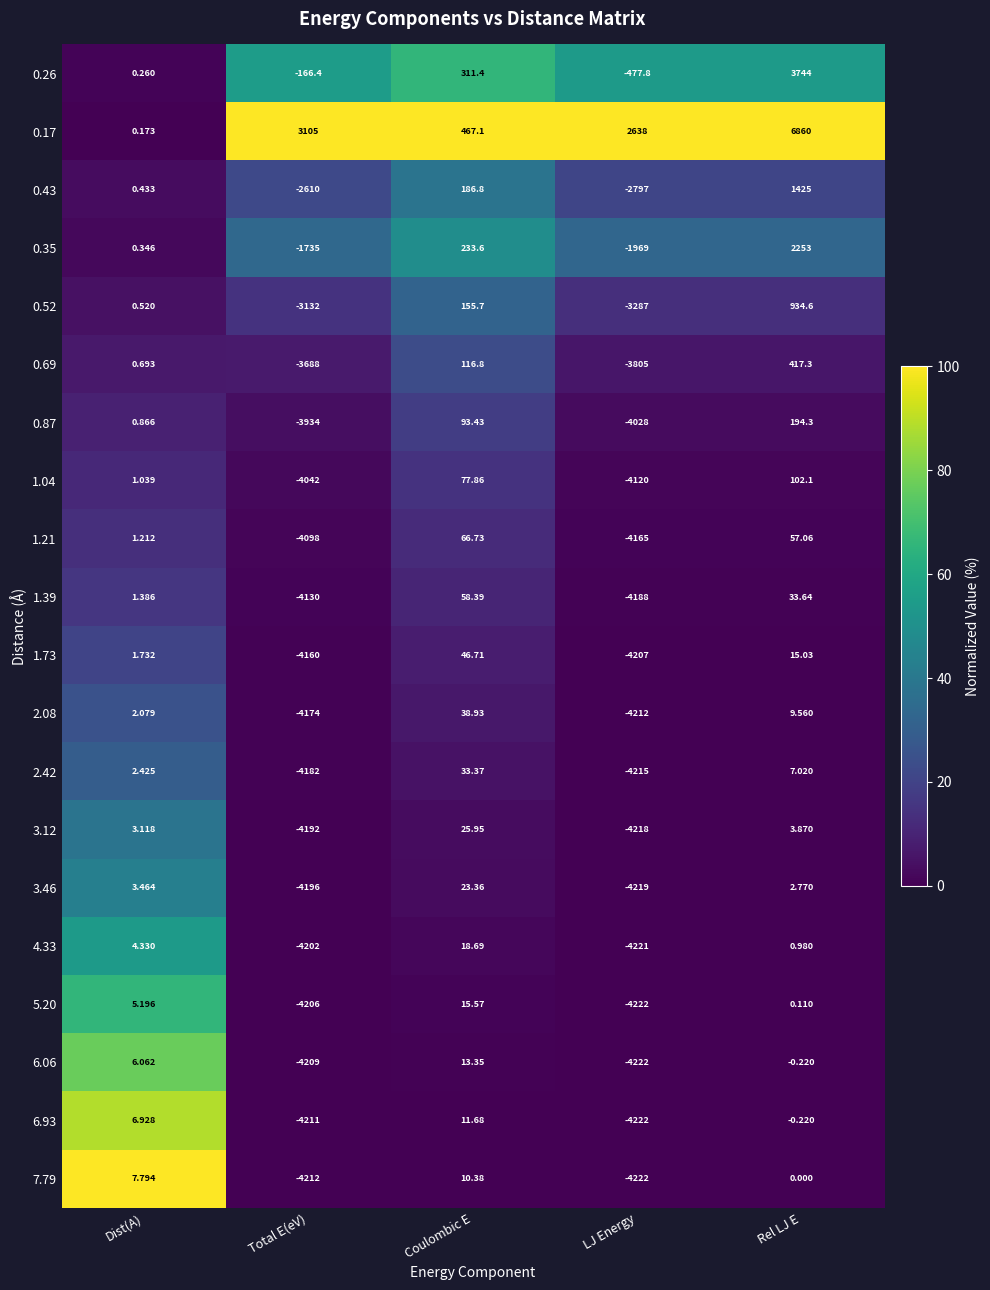

At Total E(eV), list the series in order from largest to smallest.

0.17, 0.26, 0.35, 0.43, 0.52, 0.69, 0.87, 1.04, 1.21, 1.39, 1.73, 2.08, 2.42, 3.12, 3.46, 4.33, 5.20, 6.06, 6.93, 7.79